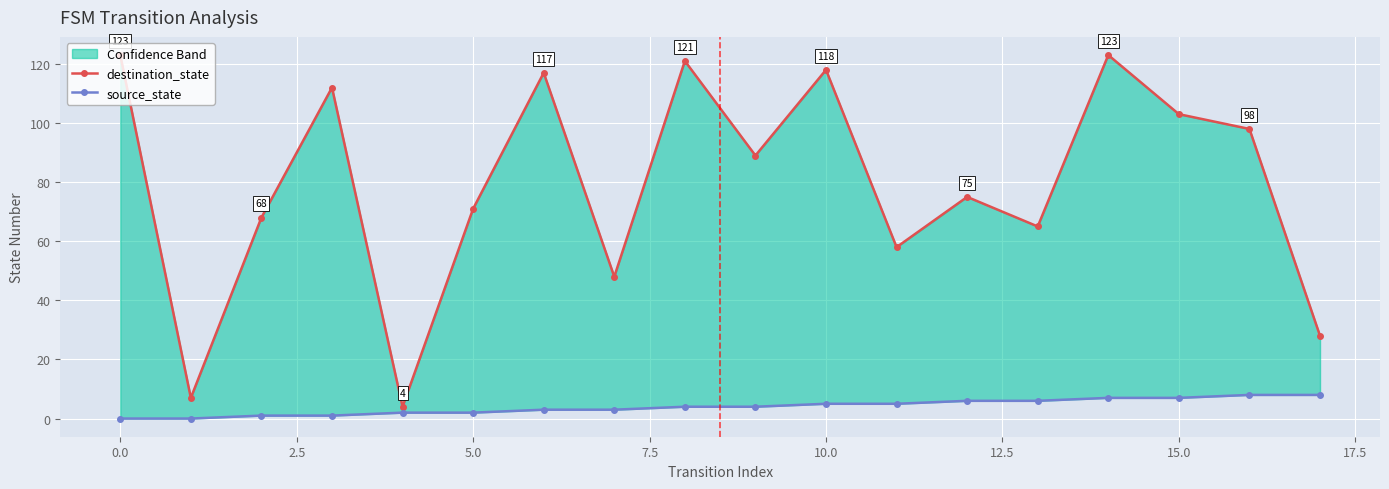

Rank the series by their maximum value, from highest to lowest.

destination_state, source_state